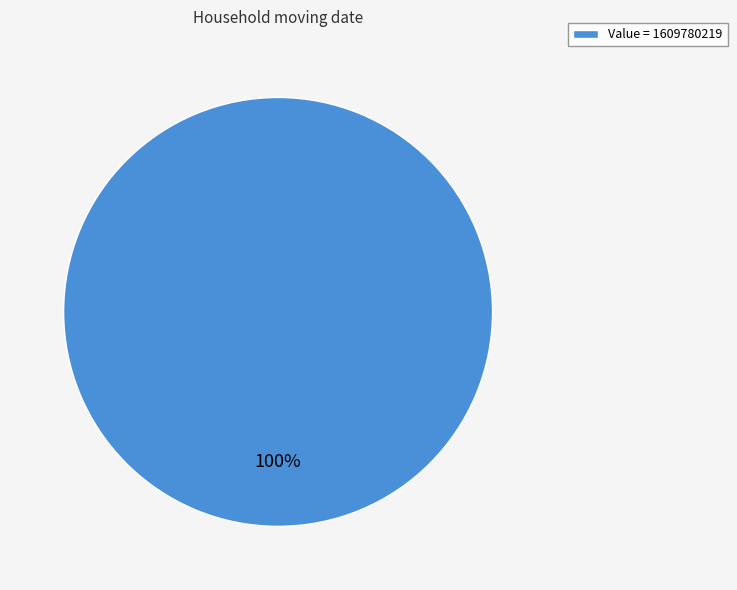

Rank the categories by value from highest to lowest.

Value = 1609780219